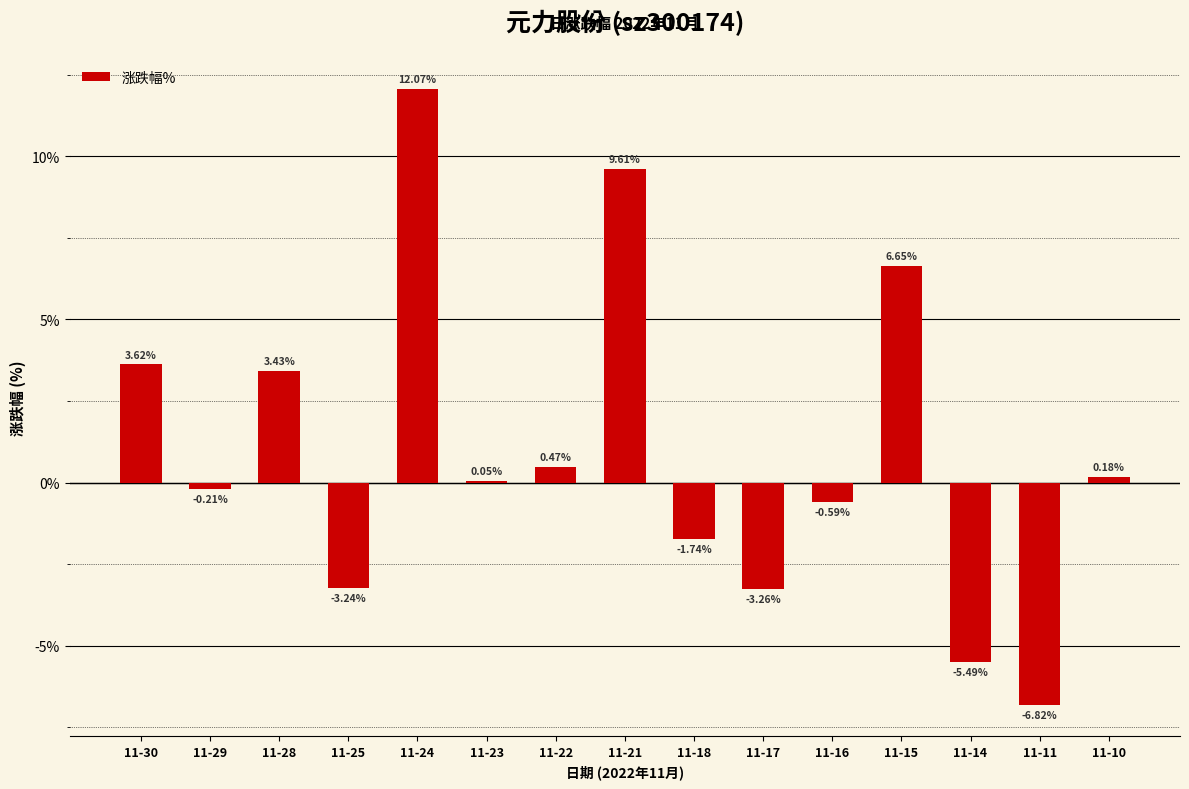

What is the change in value from 11-16 to 11-14?

-4.9